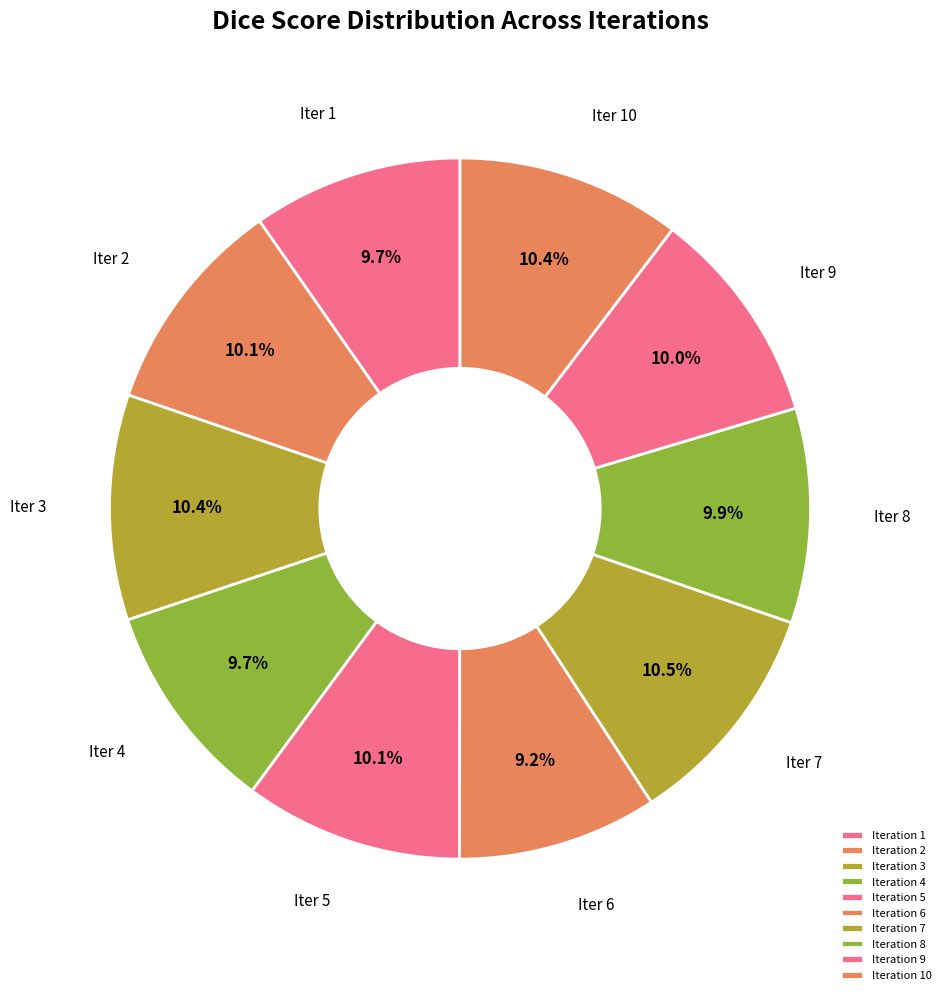

Count the number of slices in the pie.

10